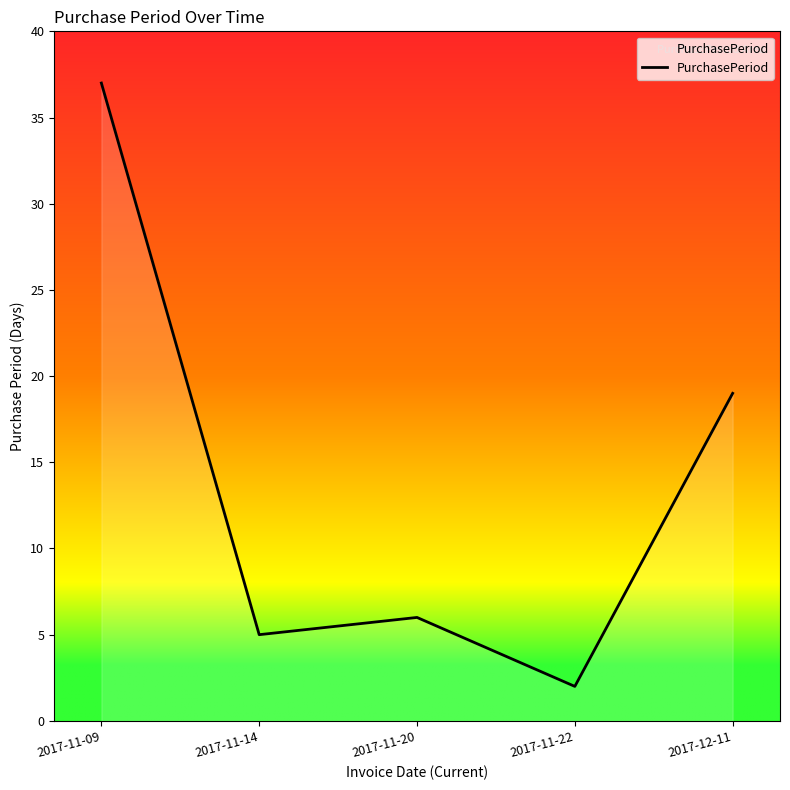

What is the greatest value displayed?

37